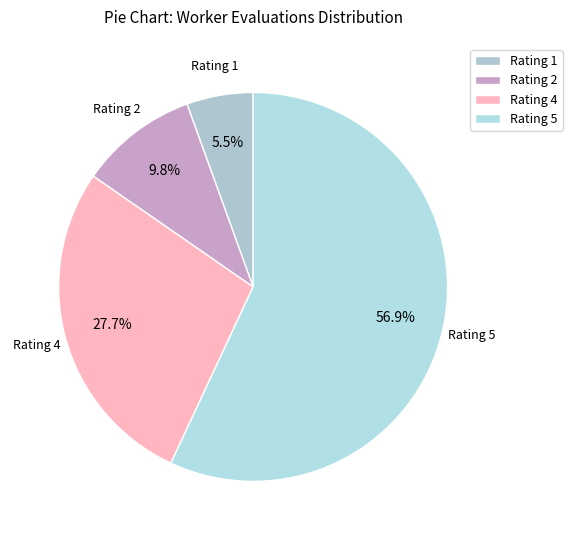

How many segments does this pie chart have?

4